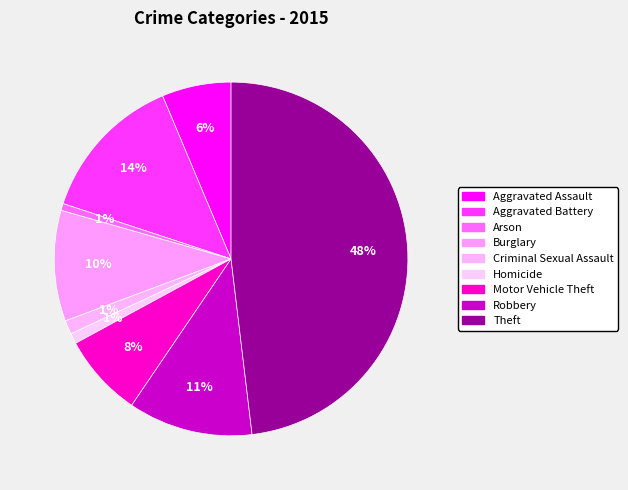

What is the total percentage of Criminal Sexual Assault and Aggravated Battery?

14.9%